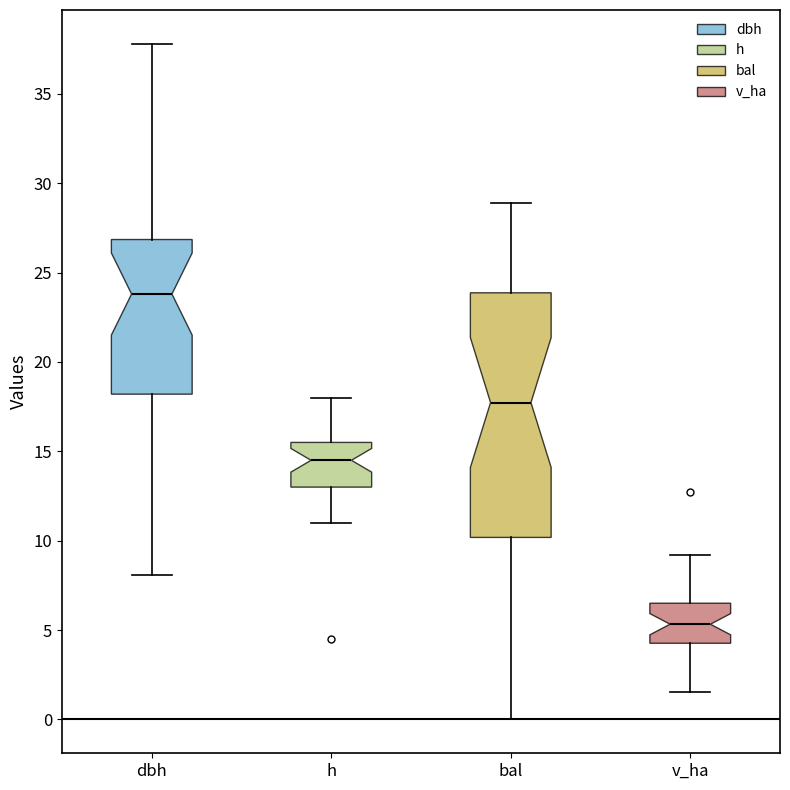

Comparing the boxes themselves (not the whiskers), which one is the tallest?

bal